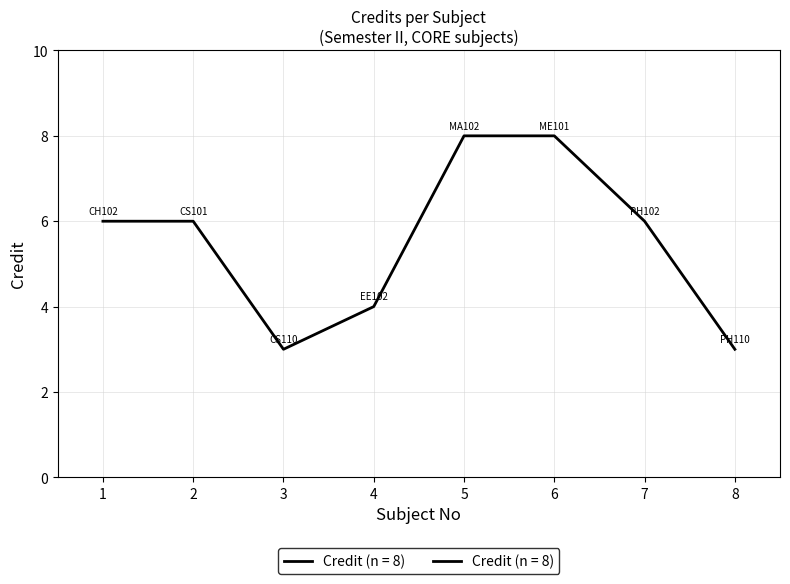

How many categories are shown in the chart?

8